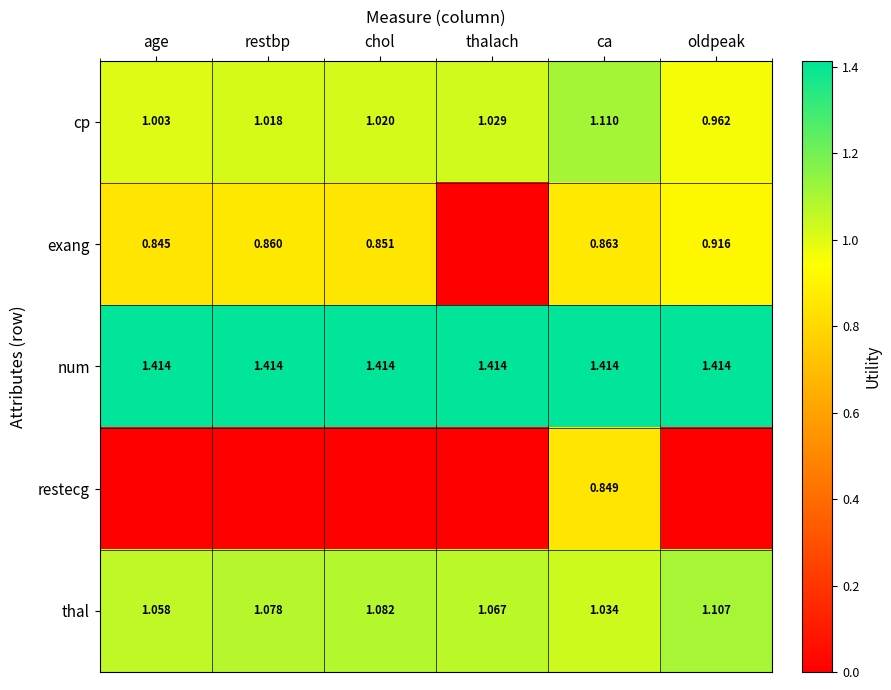

Which category has the highest value in the cp series?

ca